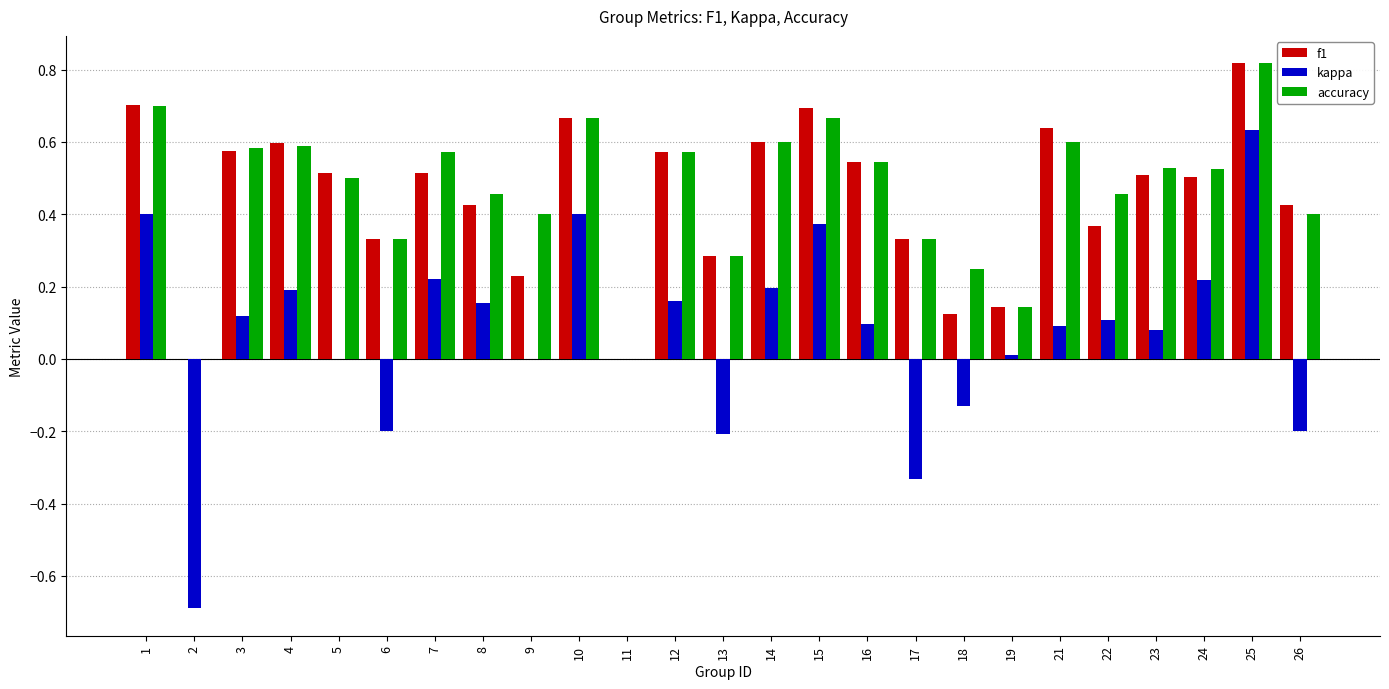

Which category has the highest value in the f1 series?

25